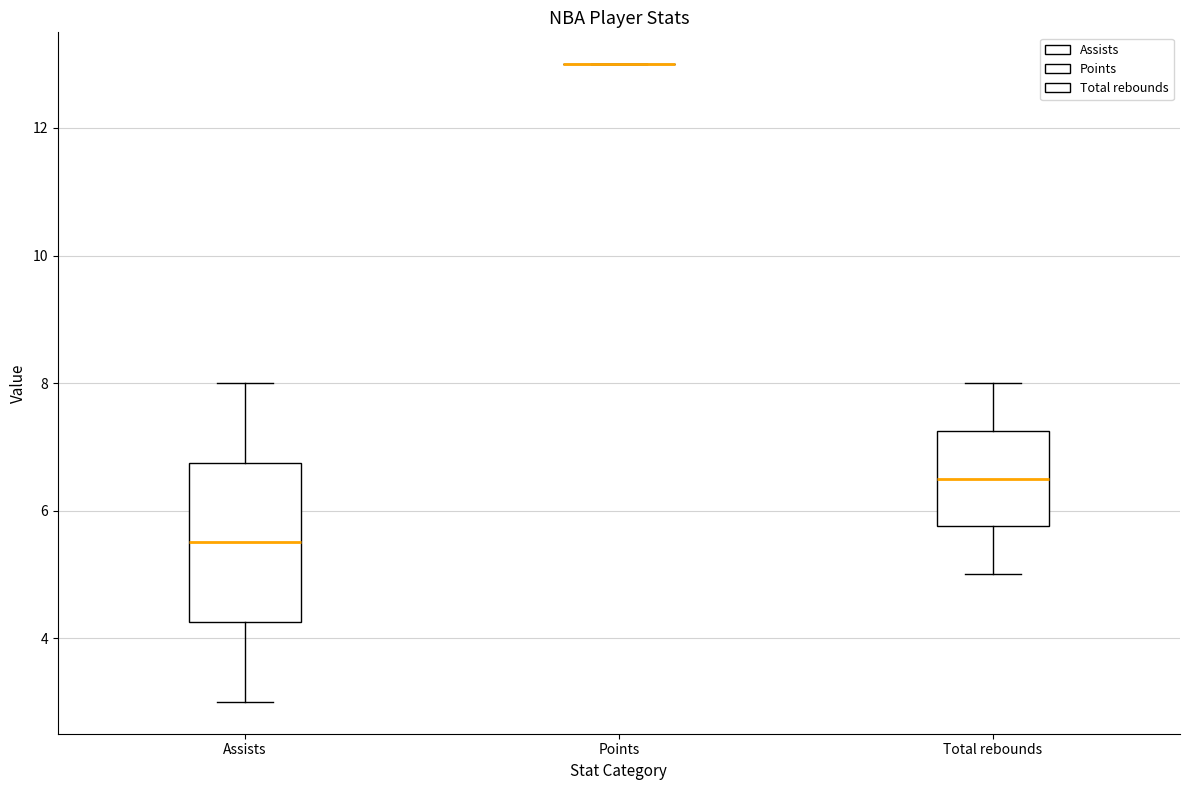

Reading left to right, transcribe this box plot: for each box, give where its median line is, the range the box spans, and where its two whiskers end, as read against the y-axis. The values are not printed on the chart, so give them approximately, as read against the axis.

Assists: median 5.6, box 4.2 to 6.8, whiskers 3.0 to 8.0
Points: box collapsed to a line at 13.0, whiskers 13.0 to 13.0
Total rebounds: median 6.6, box 5.8 to 7.2, whiskers 5.0 to 8.0